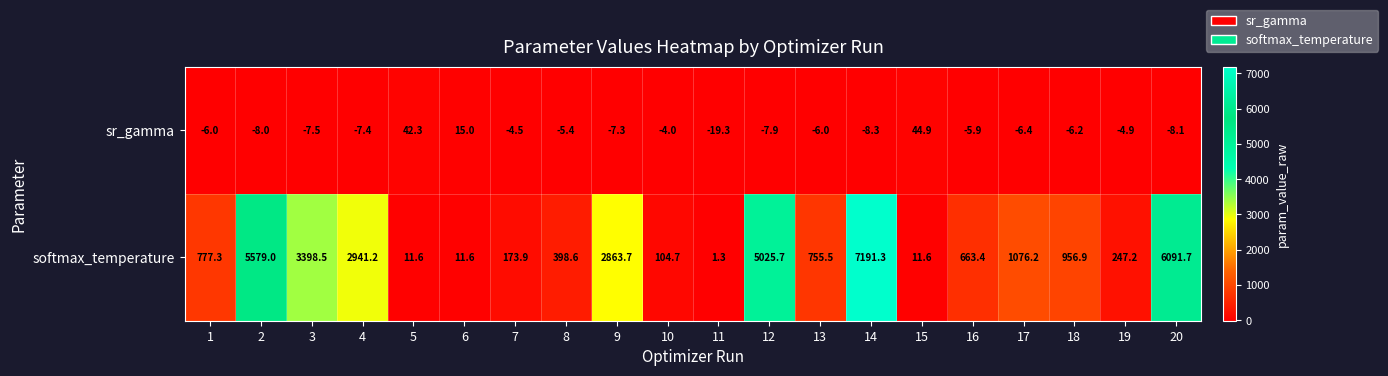

Where does the sr_gamma series first go above -6?

5